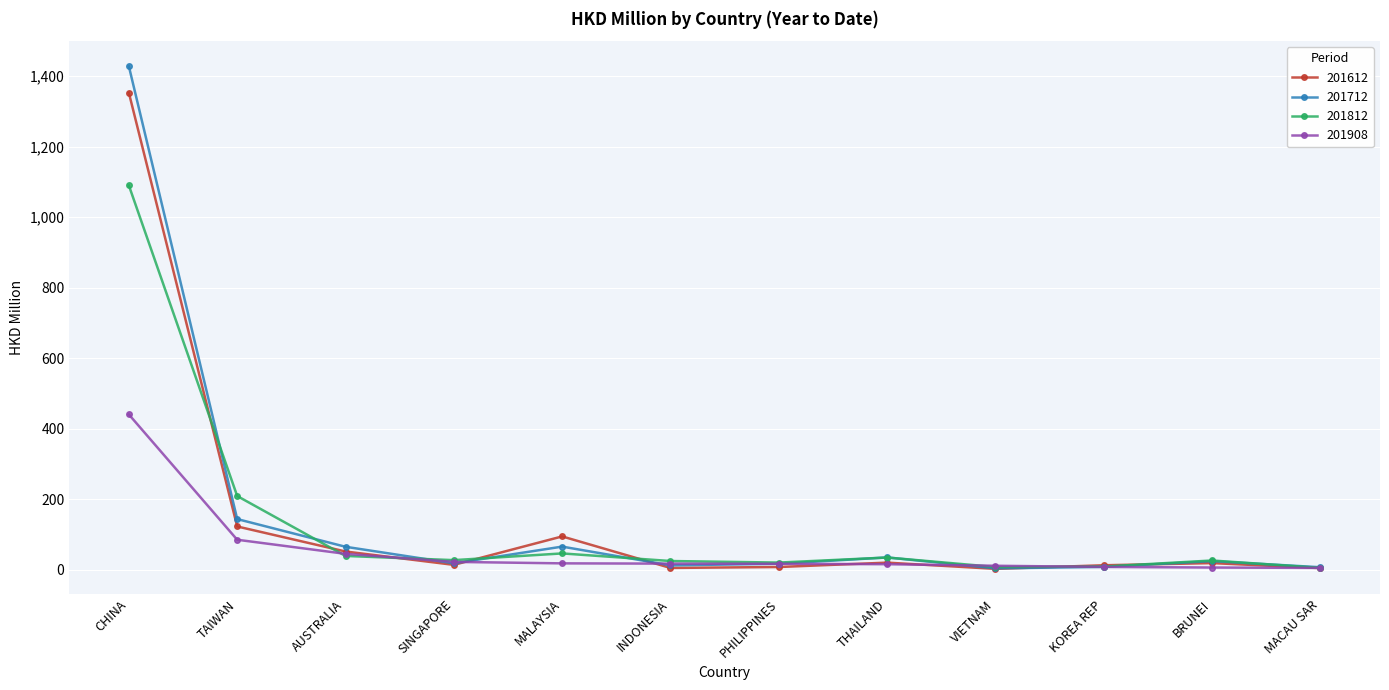

List the series in order of their peak value, highest first.

201712, 201612, 201812, 201908